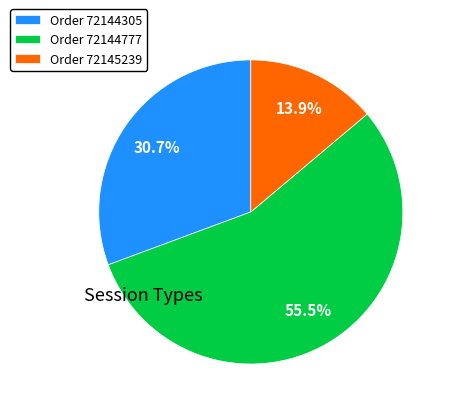

Combined, do Order 72144305 and Order 72145239 account for over 50%?

No